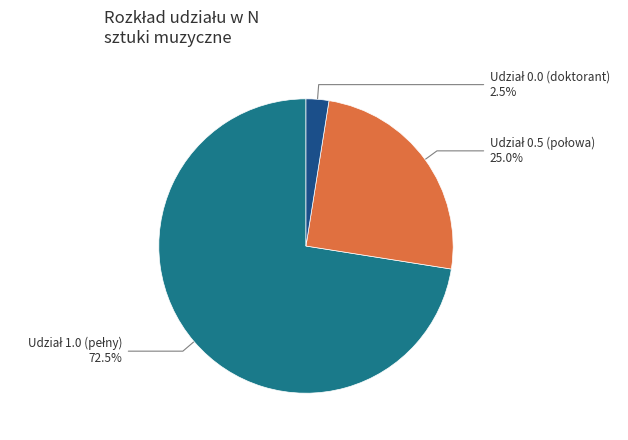

Is there a majority slice in this chart?

Yes